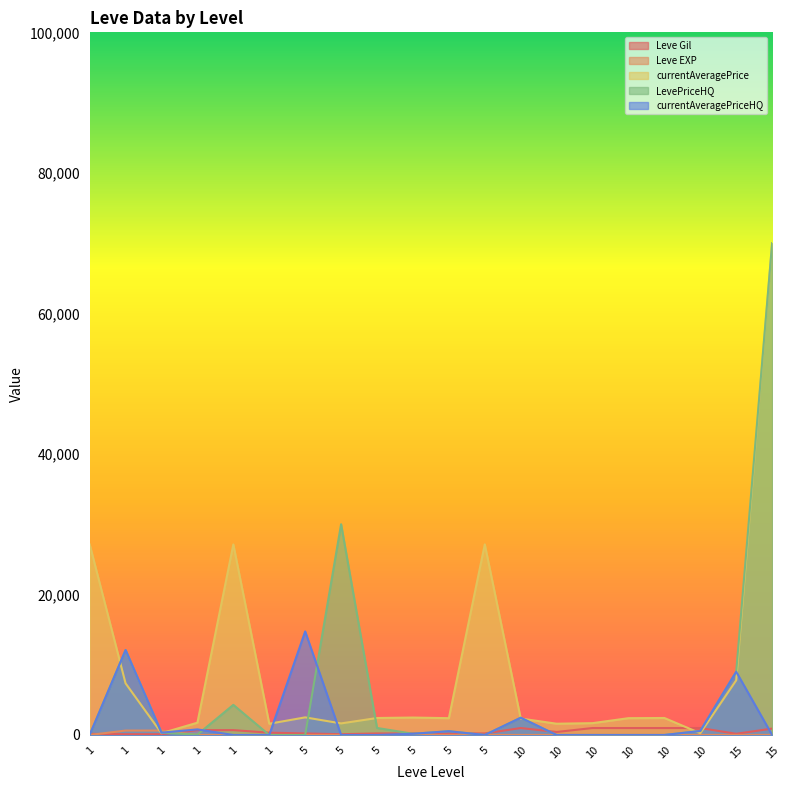

At which category does LevePriceHQ reach its first local valley?

1